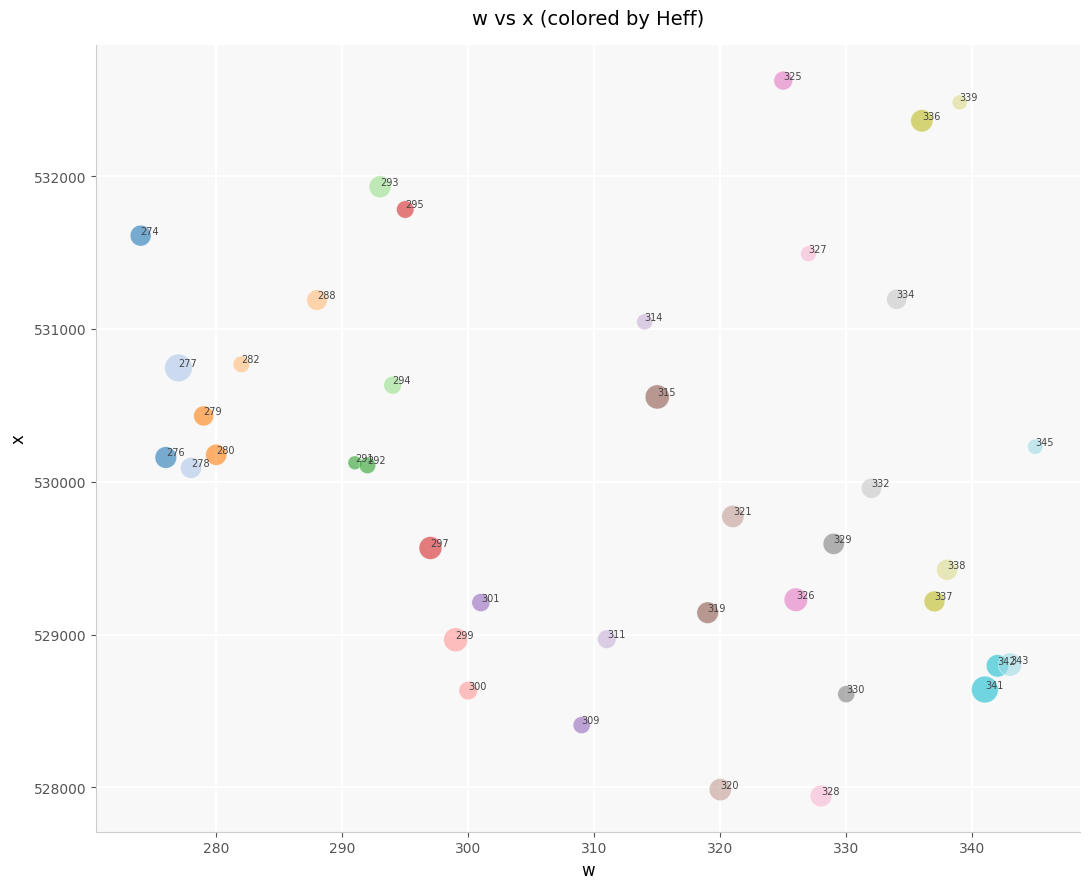

What Y value in the scatter plot is closest to 530283?

530228.5